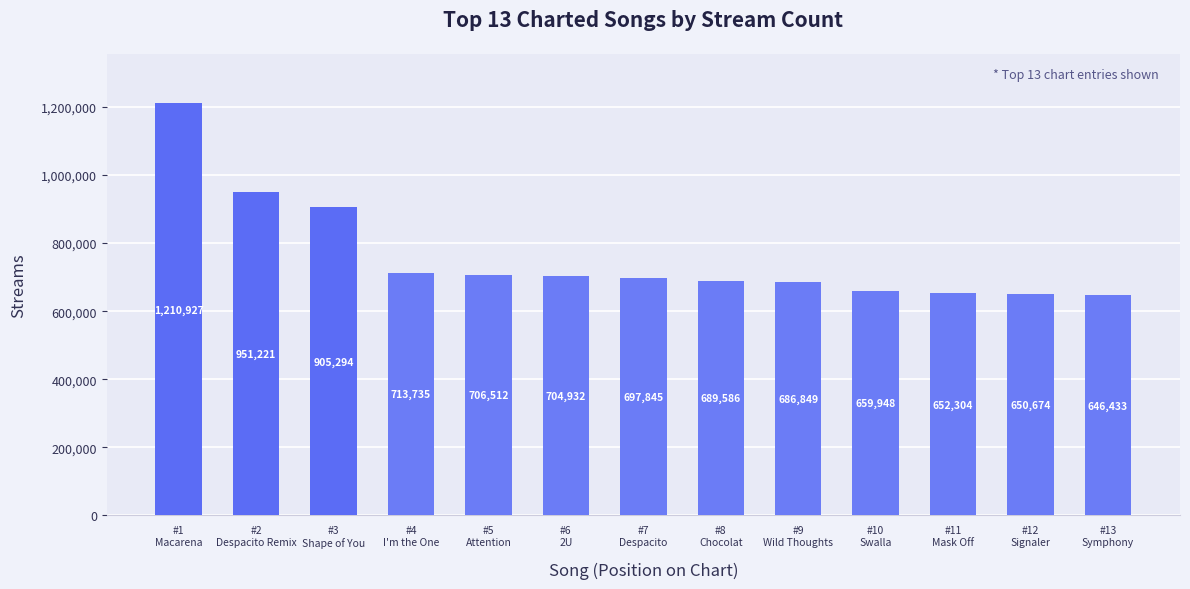

Where is the data nearest to the value 928680?

#2
Despacito Remix